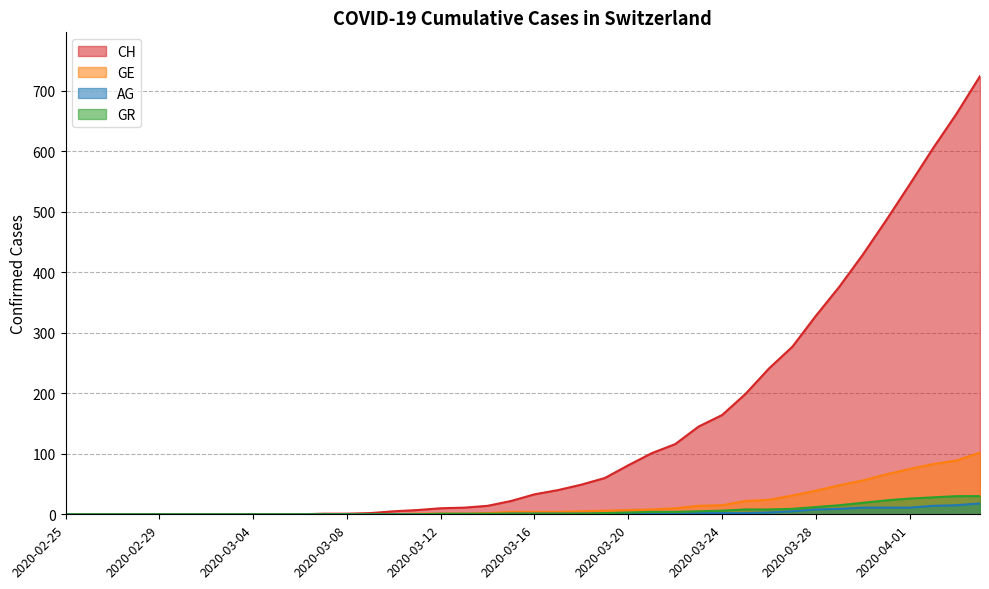

What is the maximum value shown in the chart?

724